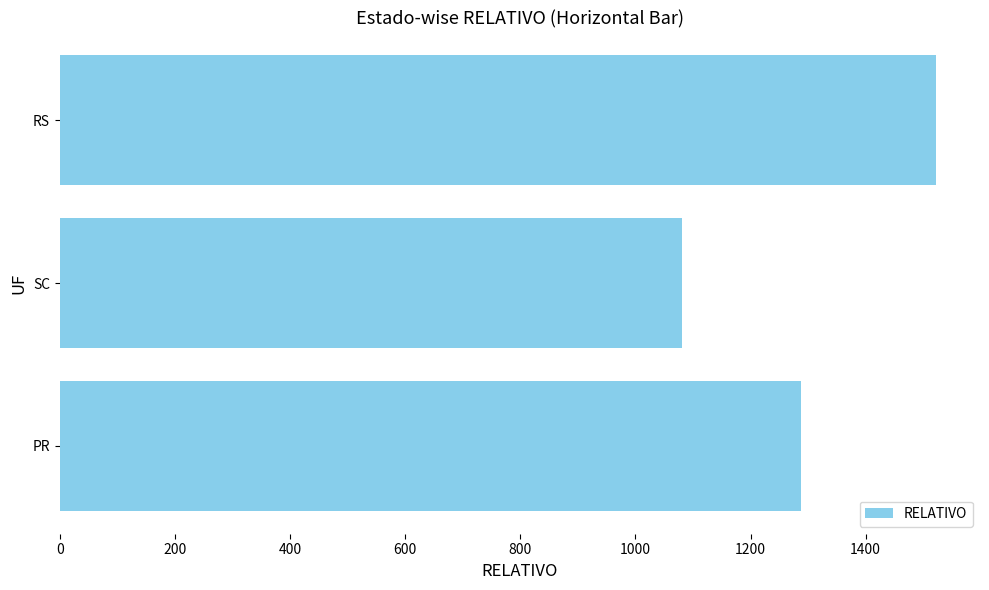

What is the sum of all values?

3891.3